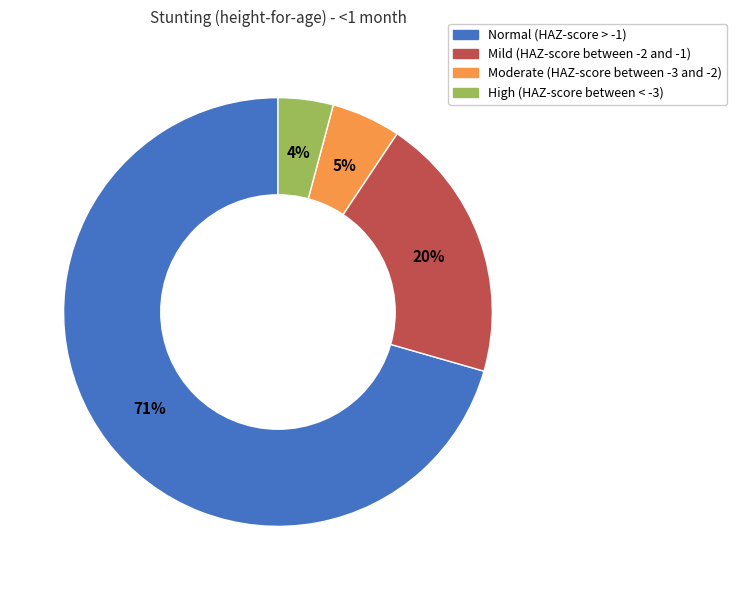

To the nearest percent, what portion does Normal (HAZ-score > -1) represent?

71%